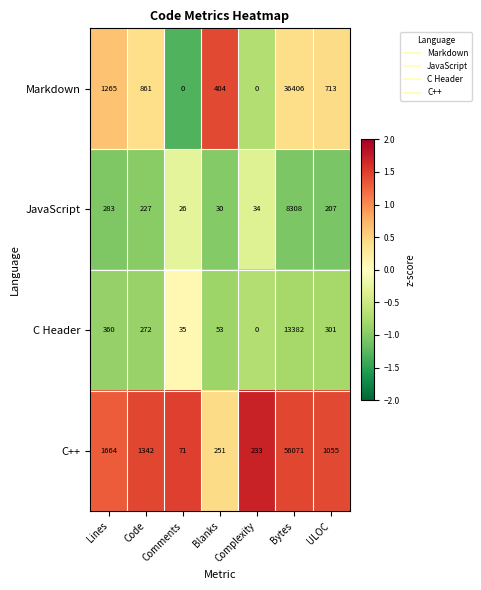

How many series are shown in this chart?

4